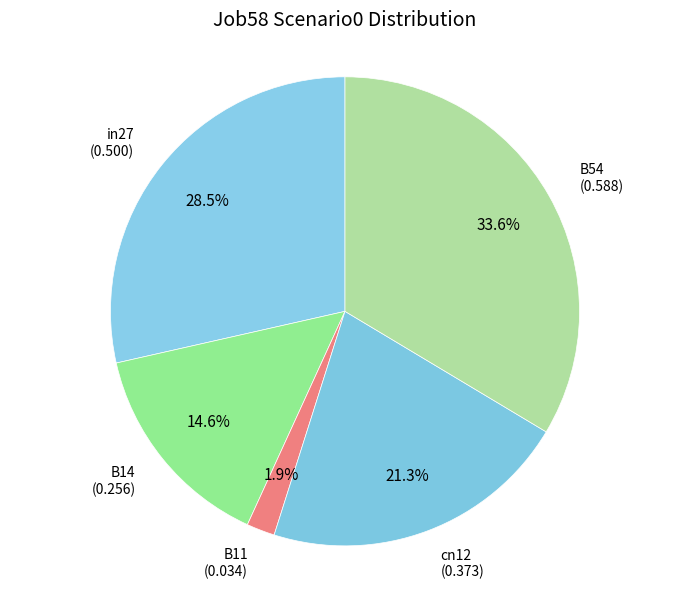

Which slice is the smallest?

B11